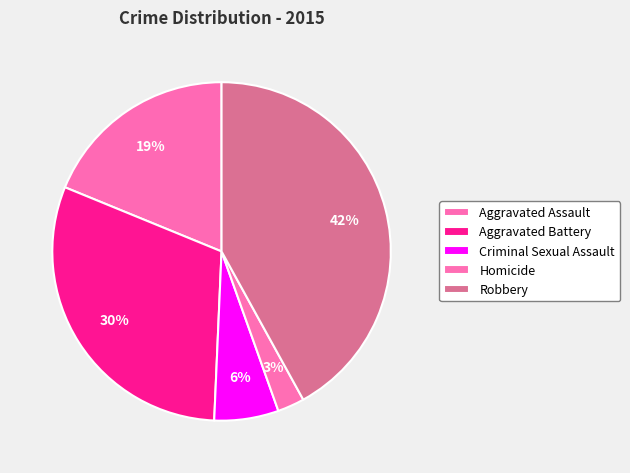

What portion of the pie excludes Criminal Sexual Assault?

93.9%